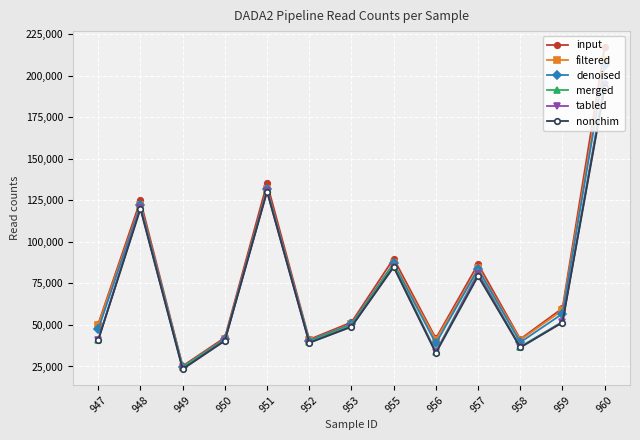

What is the smallest value displayed?

23428